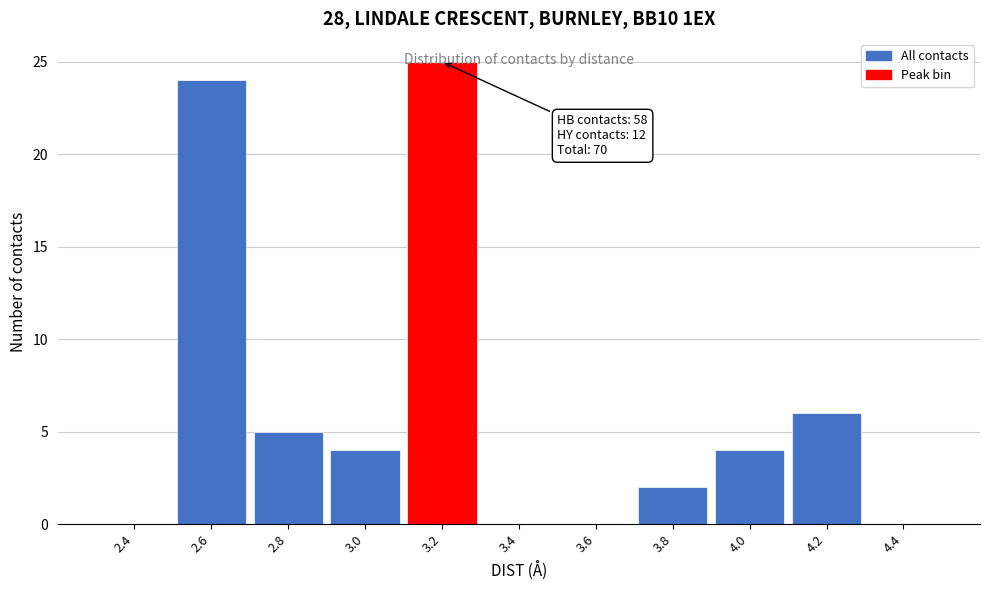

The value at 2.4 is 15. True or false?

False